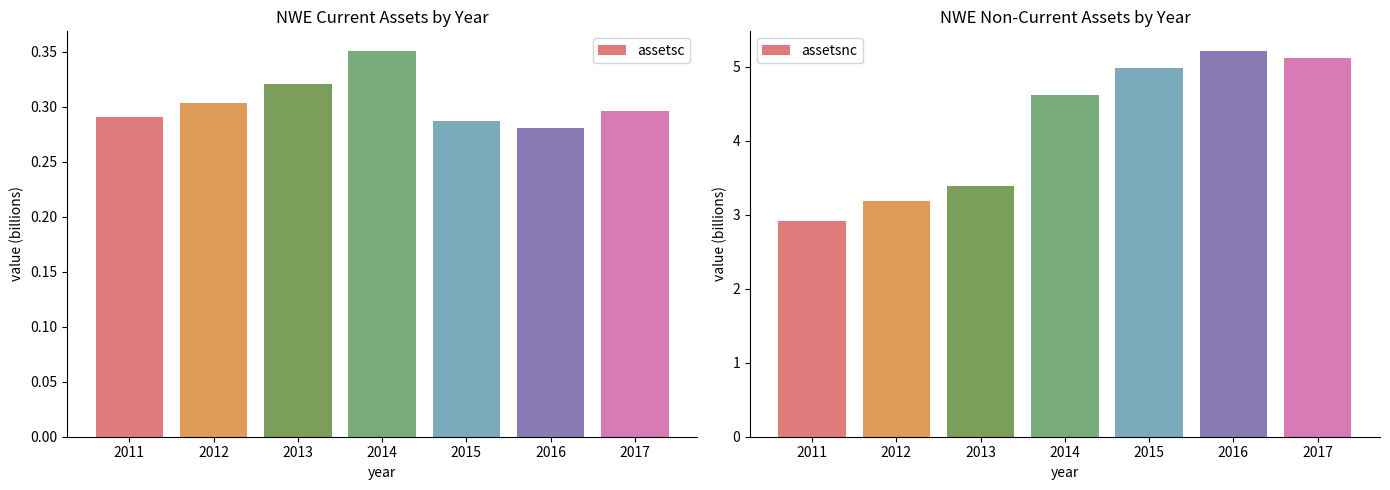

How many assetsc values are between 0 and 1?

7